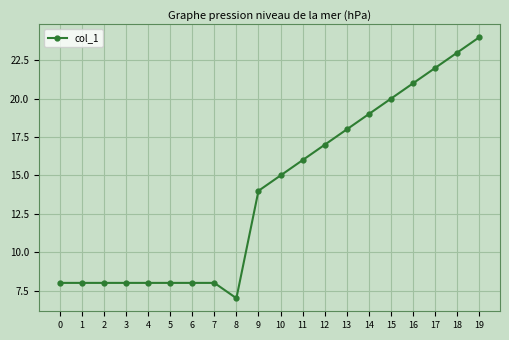

Approximately how many times larger is the value at 1 compared to 3?

1.0